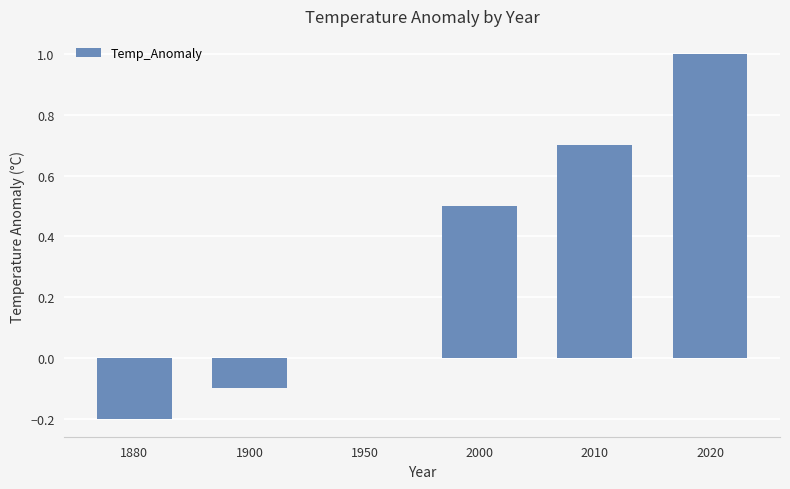

What is the sum of all values?

1.9